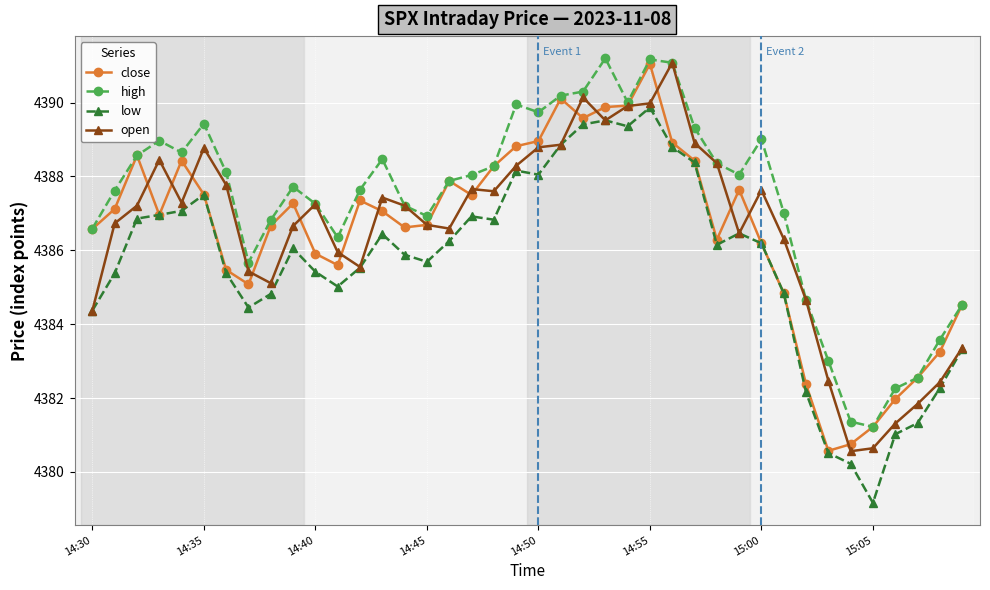

What is the value of the high point at the 40th from the left?

4384.5